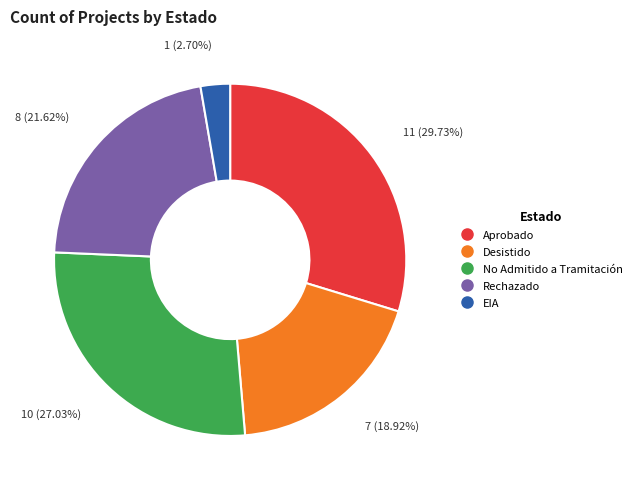

To the nearest percent, what percentage of the pie is No Admitido a Tramitación?

27%